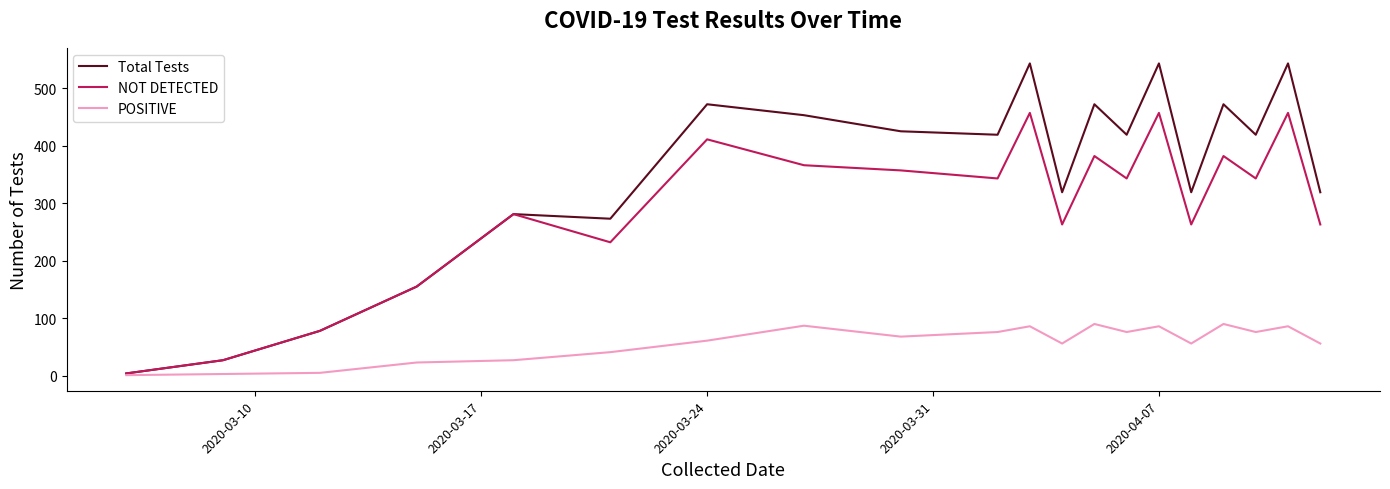

What is the difference between the second highest and second lowest values in the Total Tests series?

516